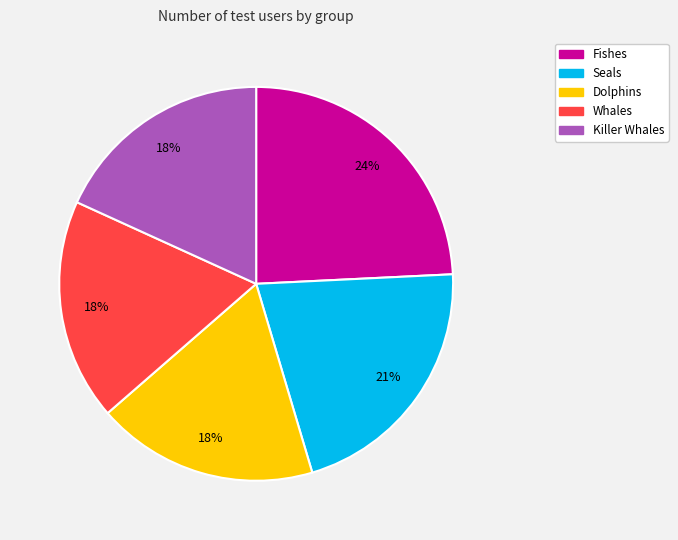

Combined, do Dolphins and Fishes account for over 50%?

No